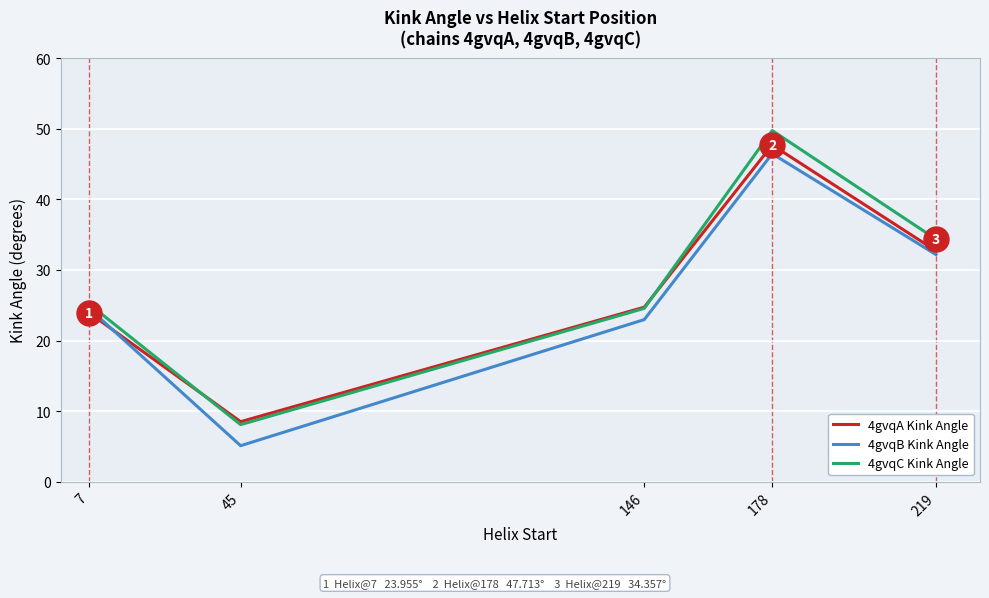

At 7, list the series in order from smallest to largest.

4gvqA Kink Angle, 4gvqB Kink Angle, 4gvqC Kink Angle